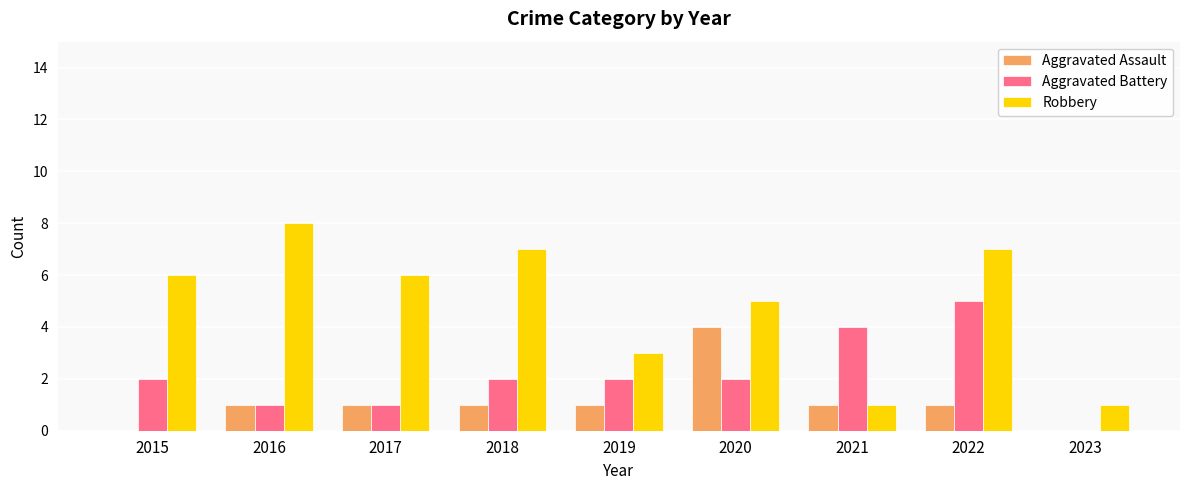

What are all the series names shown in the legend?

Aggravated Assault, Aggravated Battery, Robbery